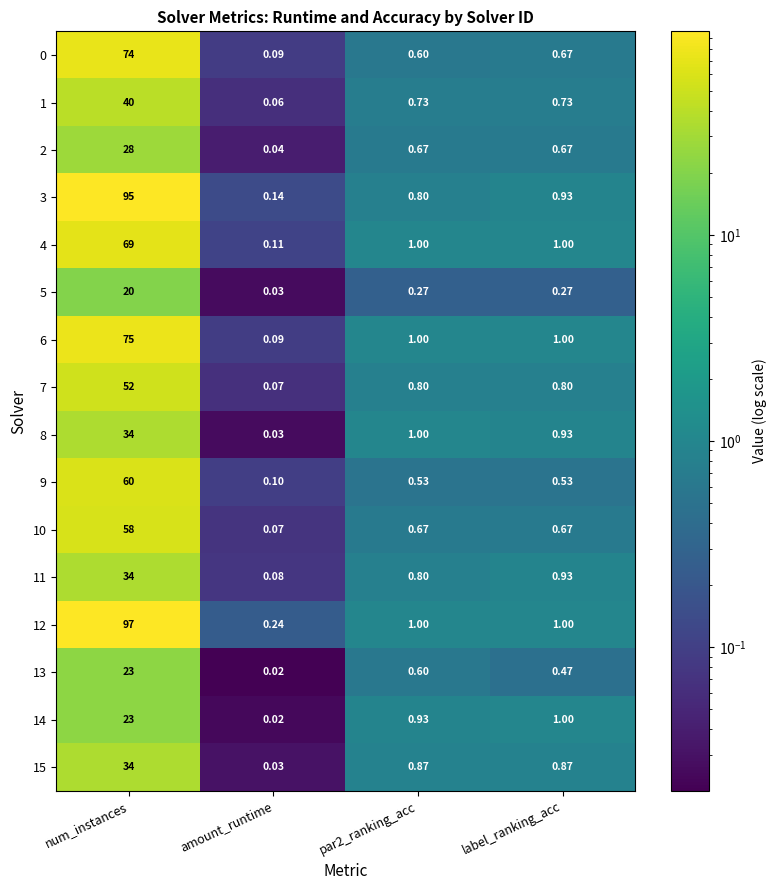

At which category does the chart reach its minimum across all series?

amount_runtime